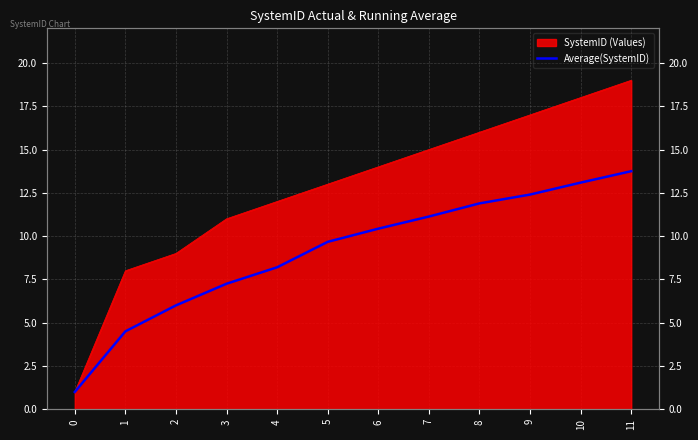

True or false: the data shows 11.9 at 8.

True